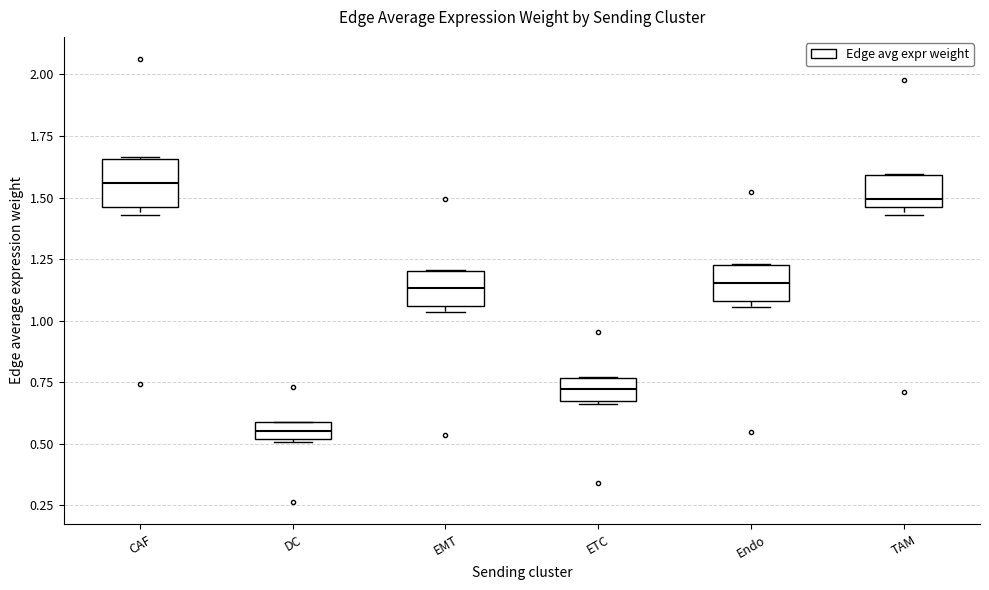

Which box has the highest median line?

CAF